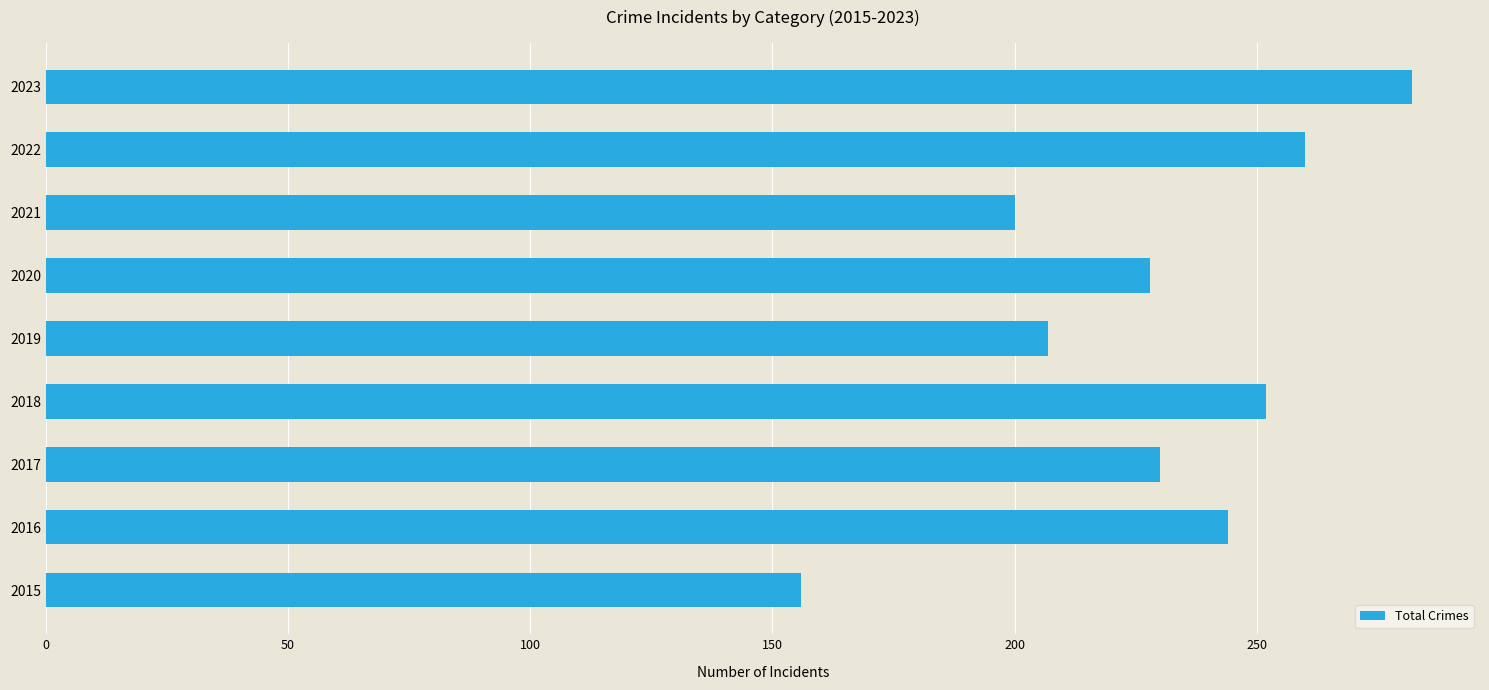

The chart shows a value of 380 at 2022. True or false?

False